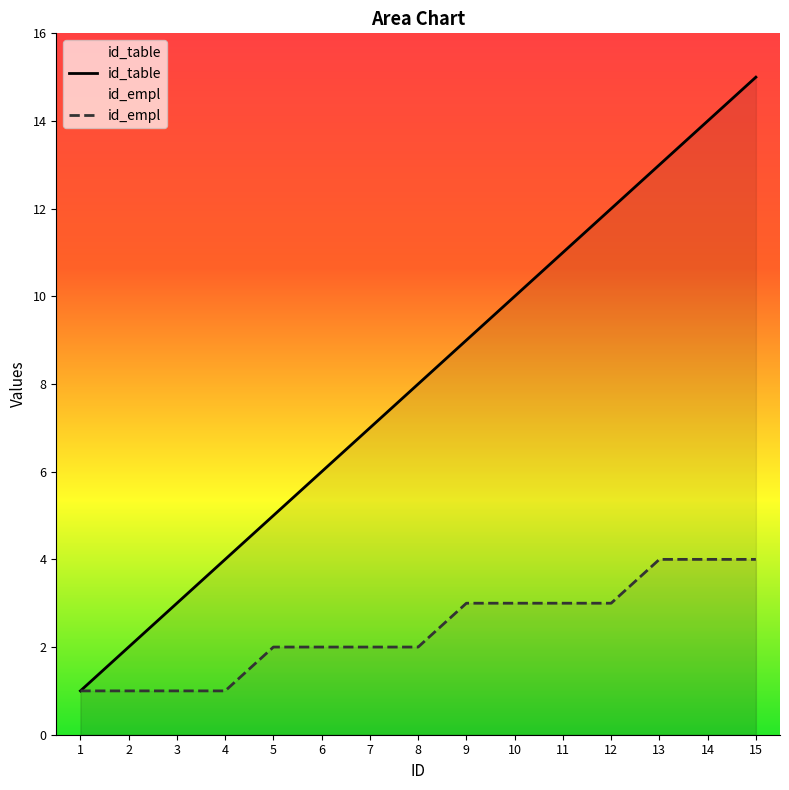

What are all the series names shown in the legend?

id_table, id_empl